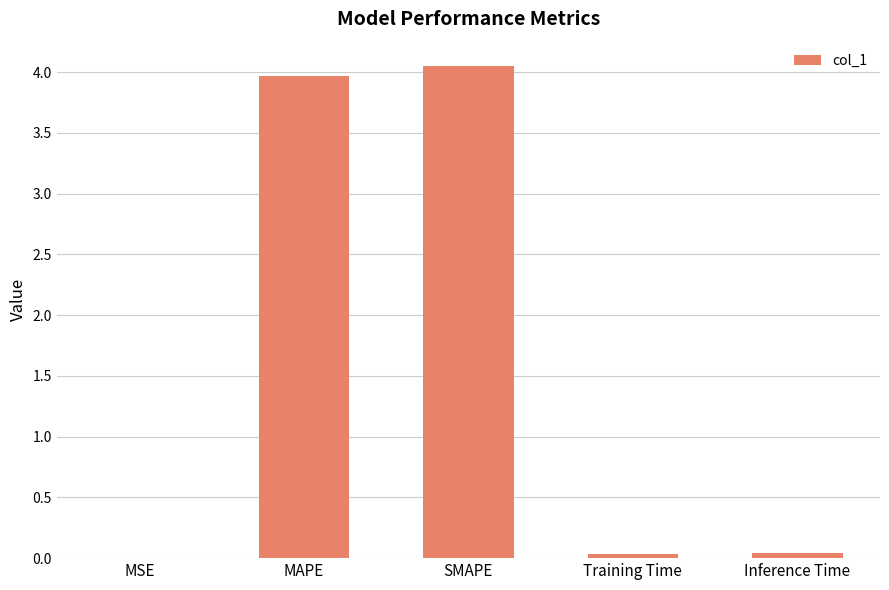

Which has a higher value, Training Time or SMAPE?

SMAPE